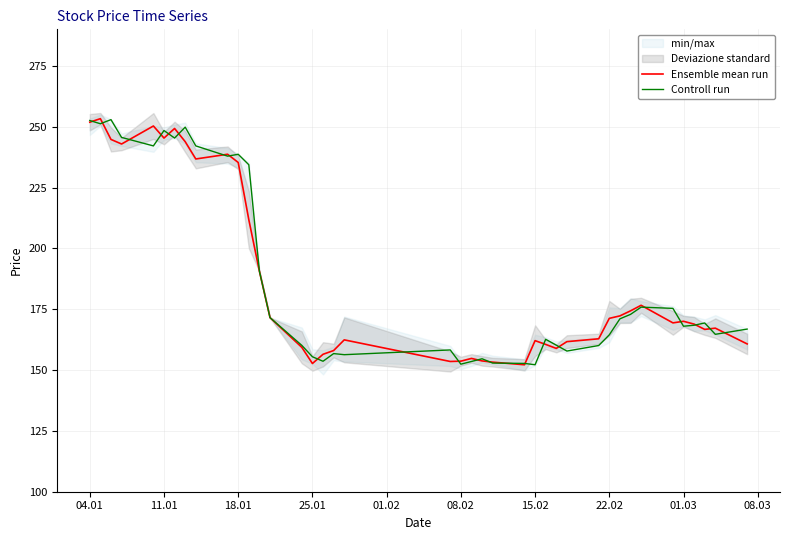

What is the approximate value of Controll run at 04.01?

252.5